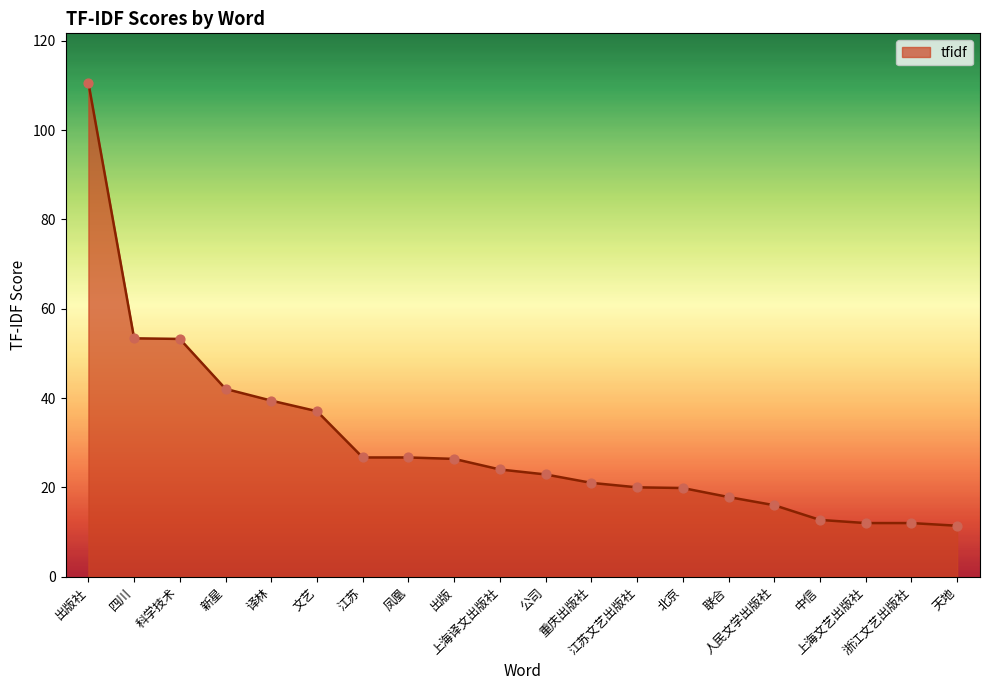

What is the change in value from 新星 to 联合?

-24.2